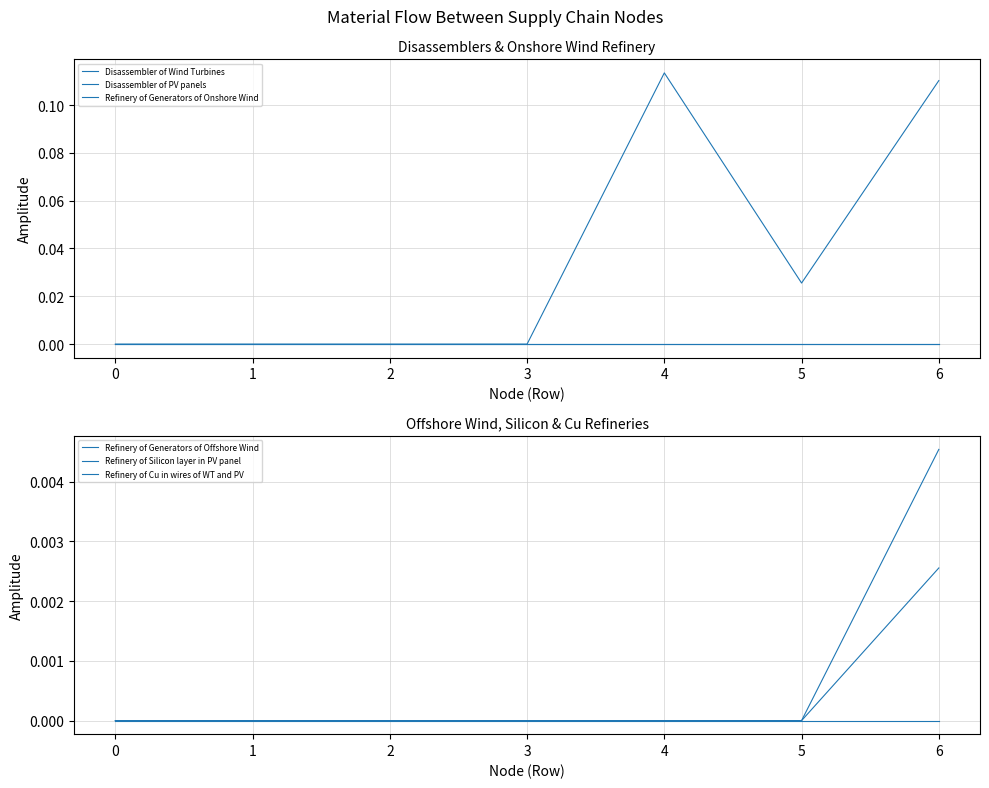

Rank the series by their maximum value, from lowest to highest.

Refinery of Generators of Offshore Wind, Refinery of Generators of Onshore Wind, Disassembler of Wind Turbines, Refinery of Cu in wires of WT and PV, Refinery of Silicon layer in PV panel, Disassembler of PV panels